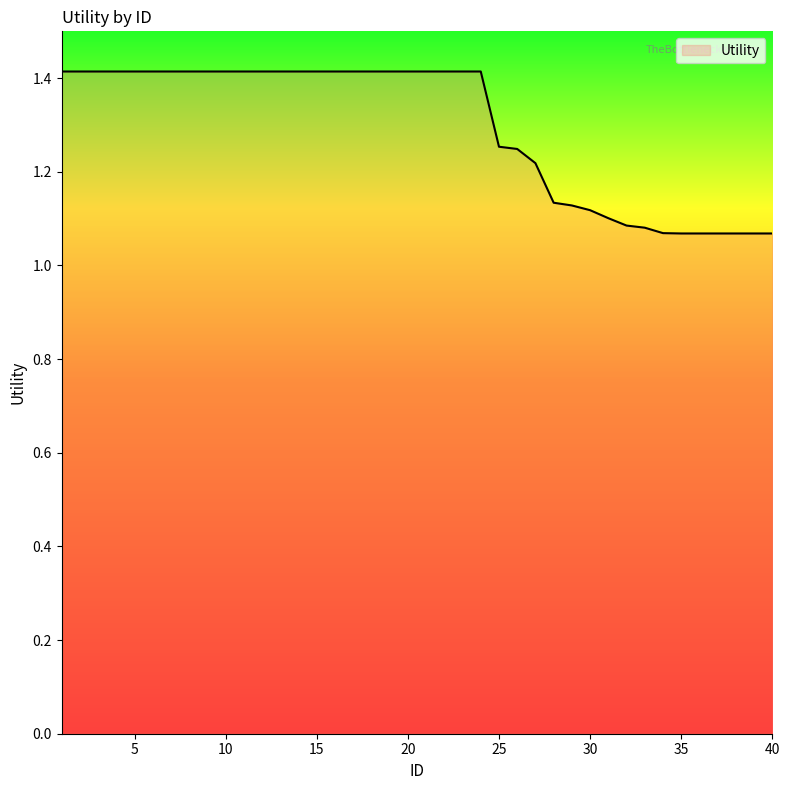

What is the difference between the maximum and minimum values?

0.3